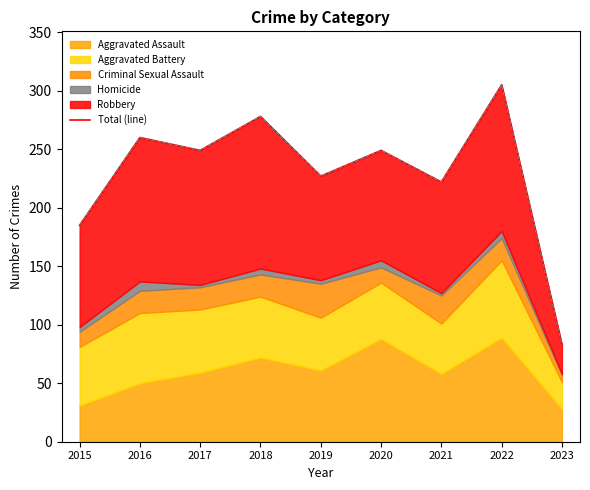

Rank the categories by value from highest to lowest.

2022, 2018, 2016, 2017, 2020, 2019, 2021, 2015, 2023